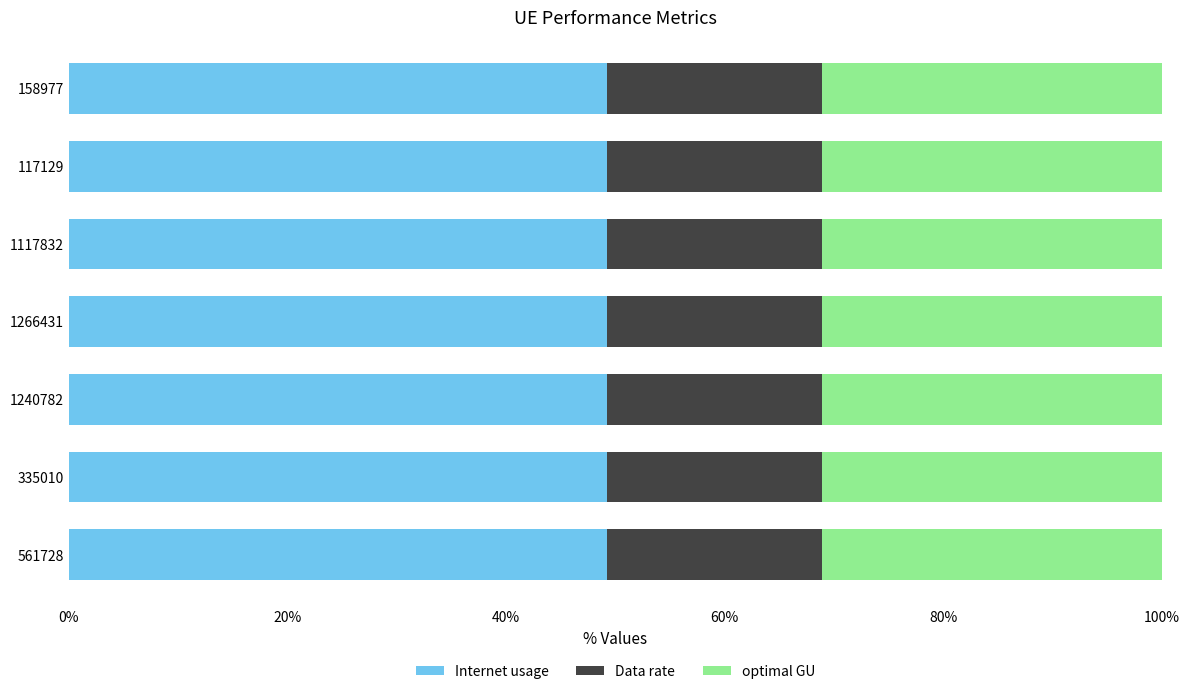

What is the total value across all series at 117129?

100.0